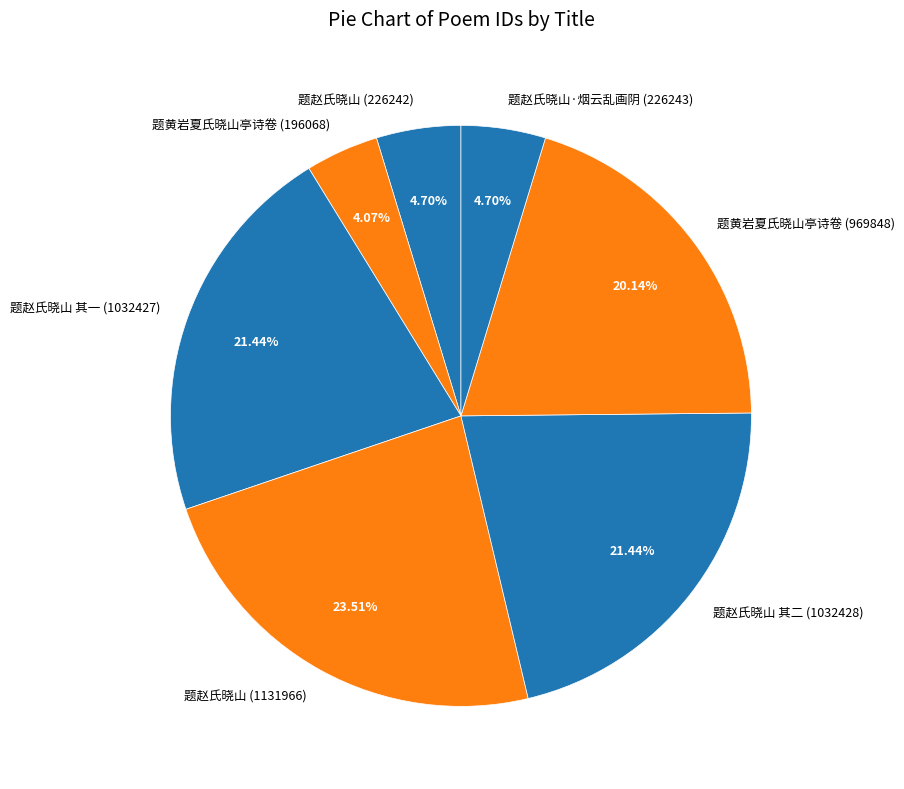

Combined, do 题黄岩夏氏晓山亭诗卷 (969848) and 题赵氏晓山 其二 (1032428) account for over 50%?

No